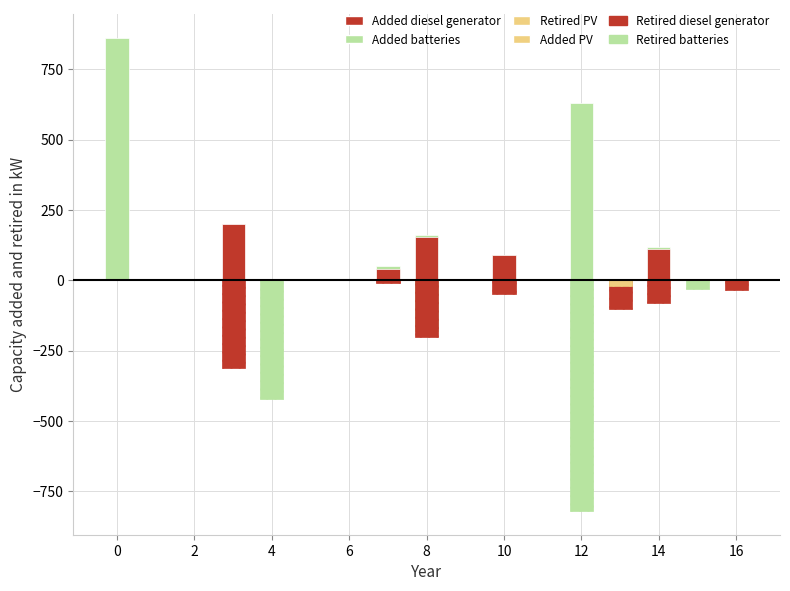

Rank the series at 10 from highest to lowest value.

Added batteries, Added diesel generator, Retired batteries, Added PV, Retired PV, Retired diesel generator